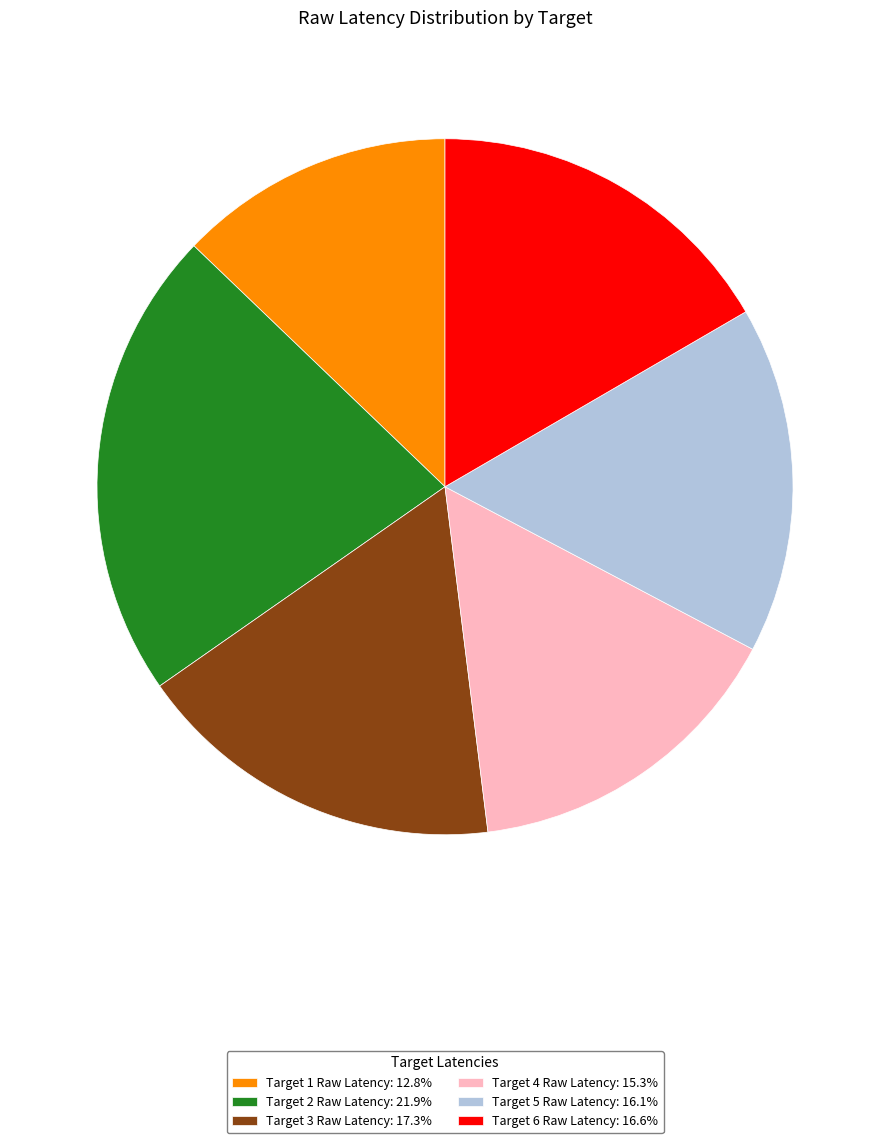

Count the number of slices in the pie.

6